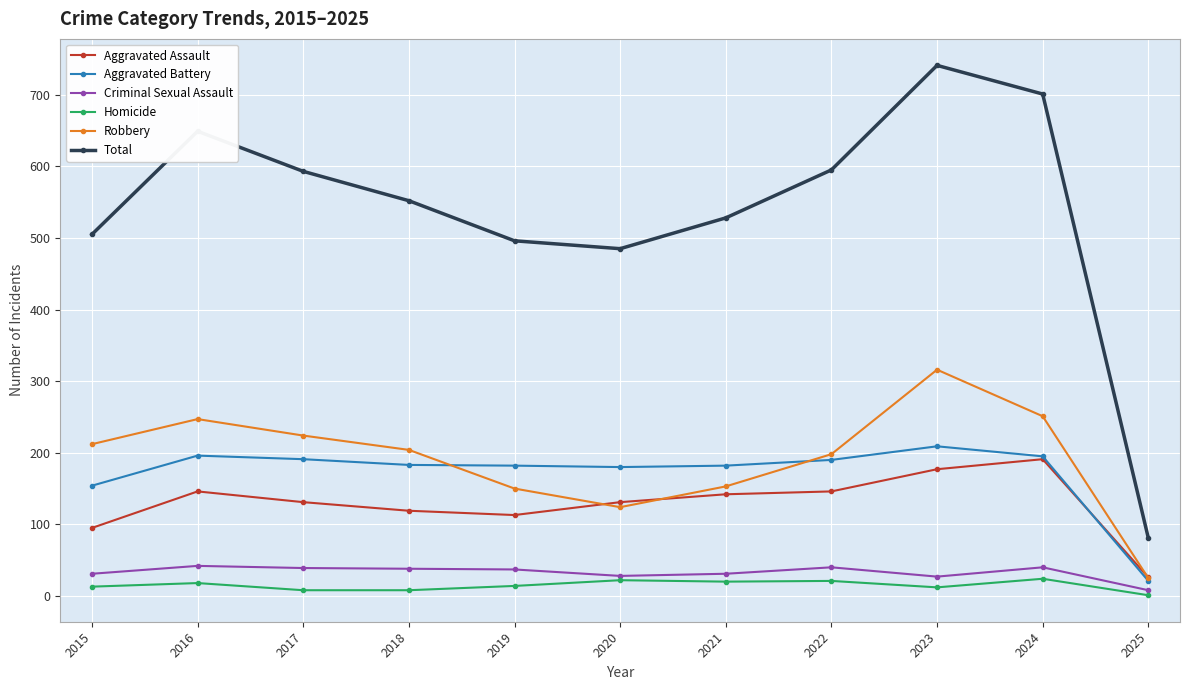

The Criminal Sexual Assault series shows 66 at 2024. True or false?

False